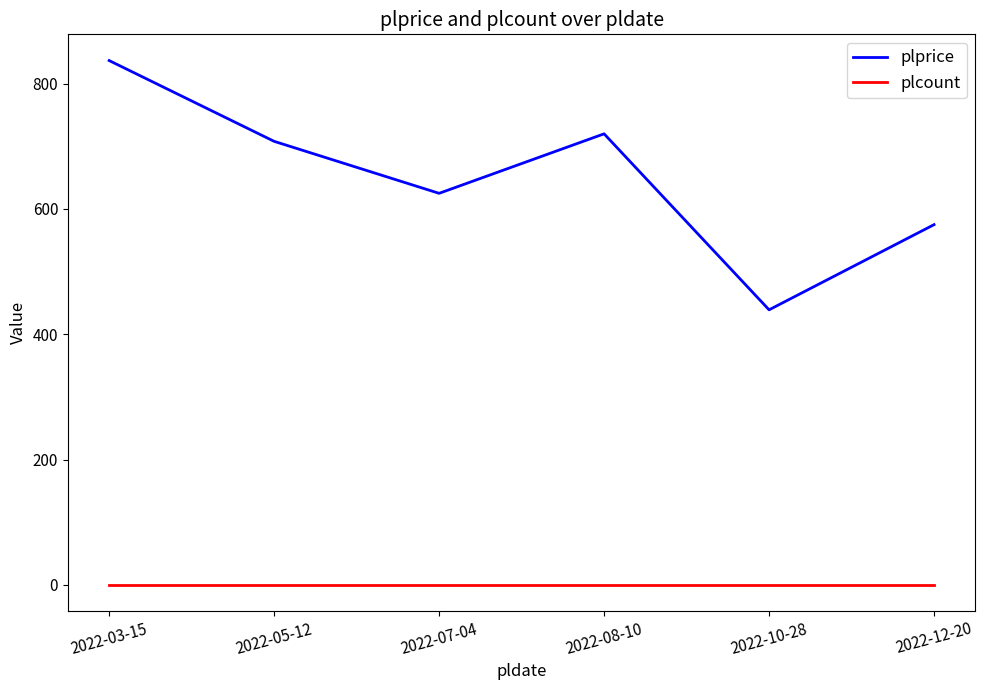

True or false: plprice and plcount intersect in this chart.

False